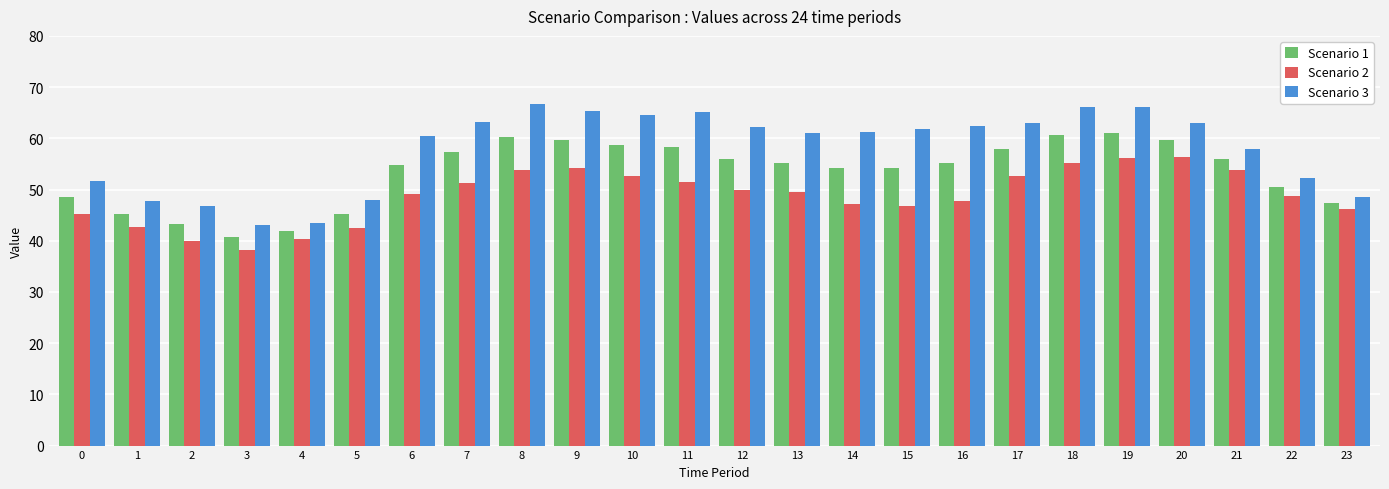

What is the sum of all Scenario 3 values?

1391.2